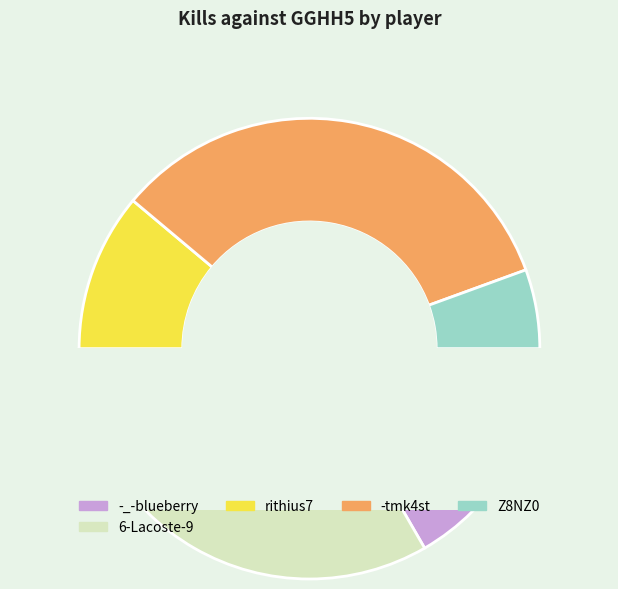

Does -tmk4st account for over 50% of the chart?

No